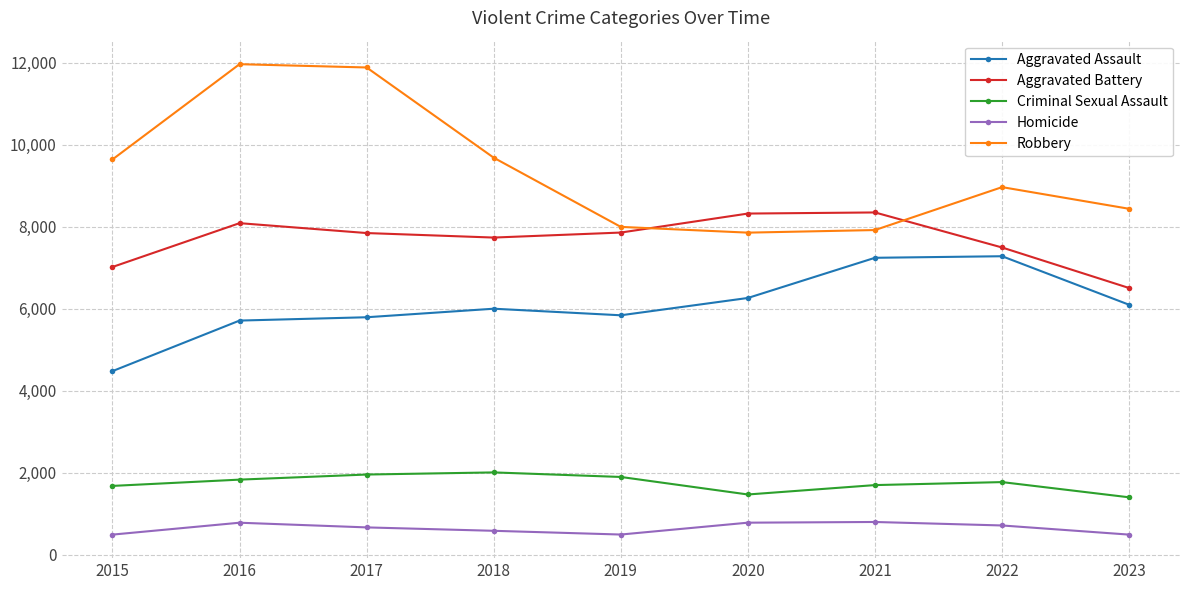

True or false: Aggravated Assault and Aggravated Battery cross at least once.

False